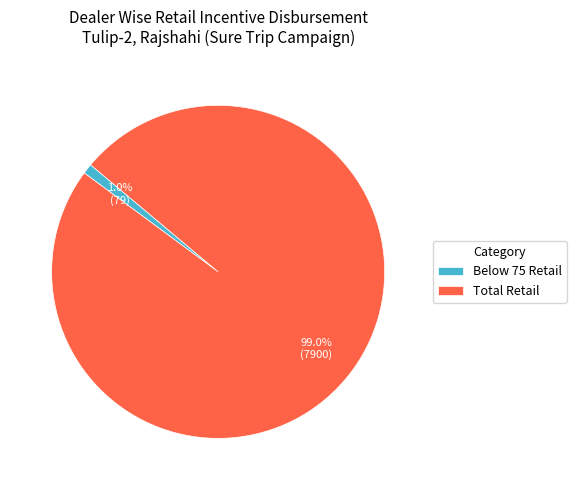

Does Below 75 Retail represent more than half of the total?

No